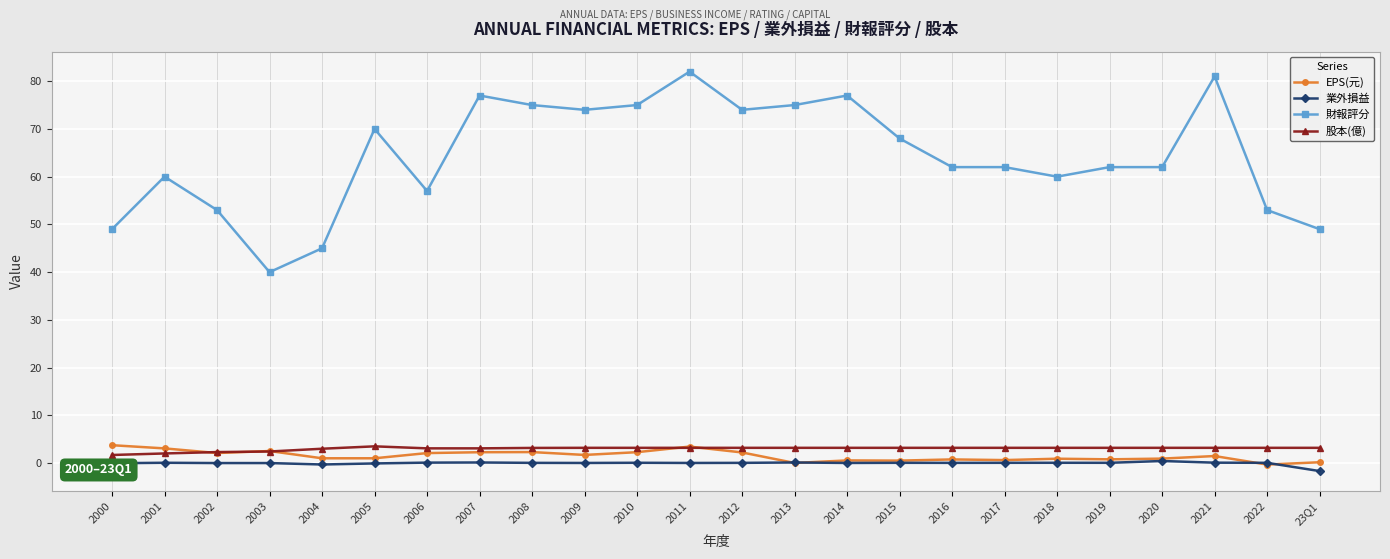

Which series has the widest spread of values?

財報評分